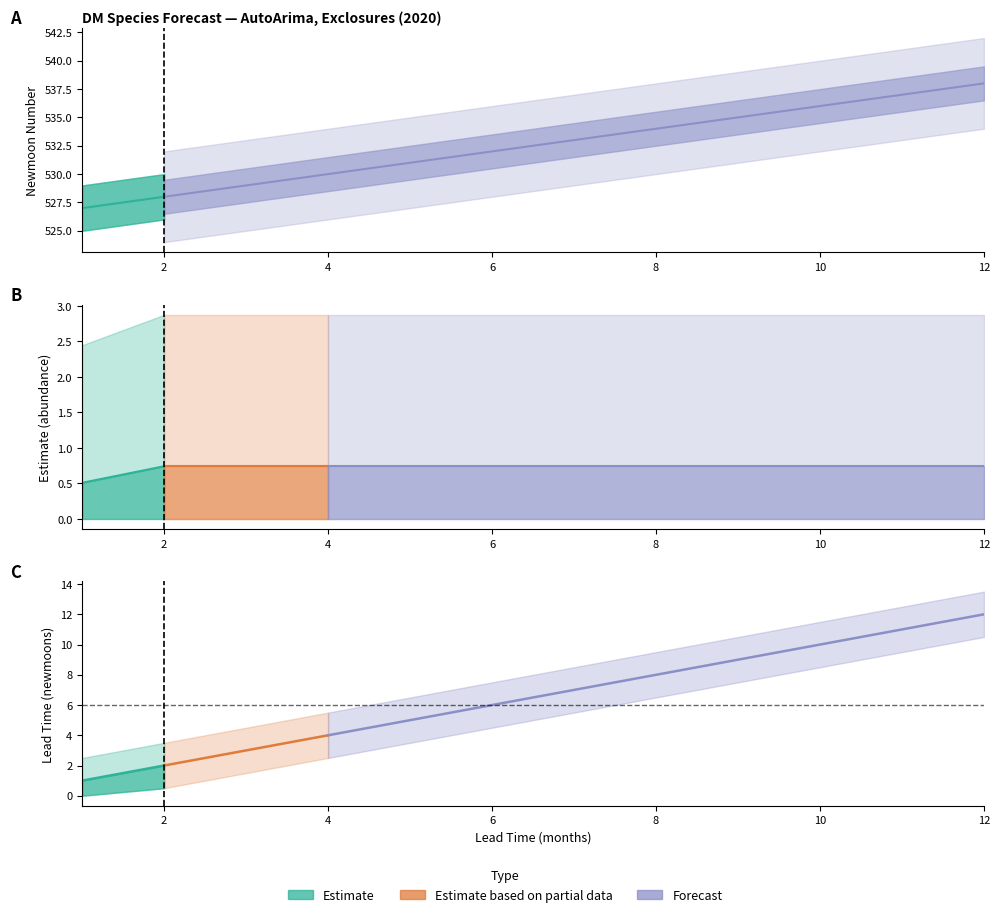

True or false: upper_pi and estimate intersect in this chart.

False